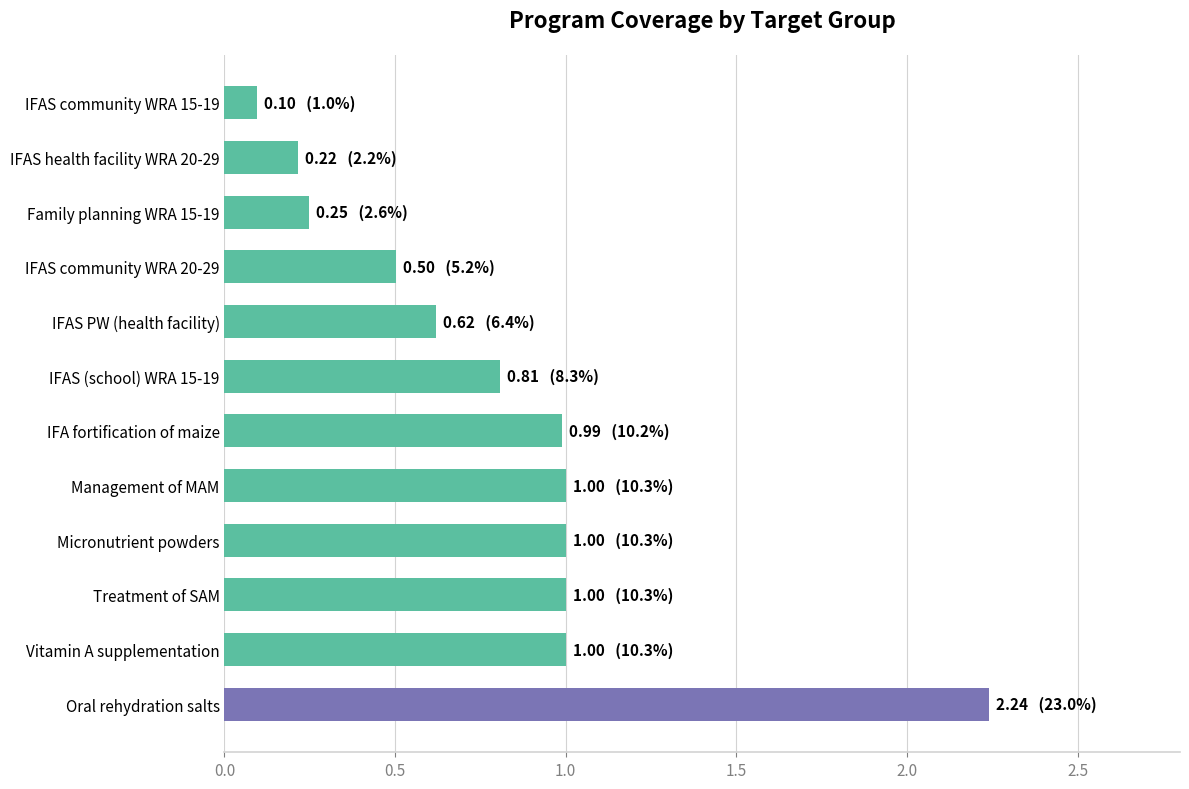

What is the approximate value at Vitamin A supplementation?

1.0